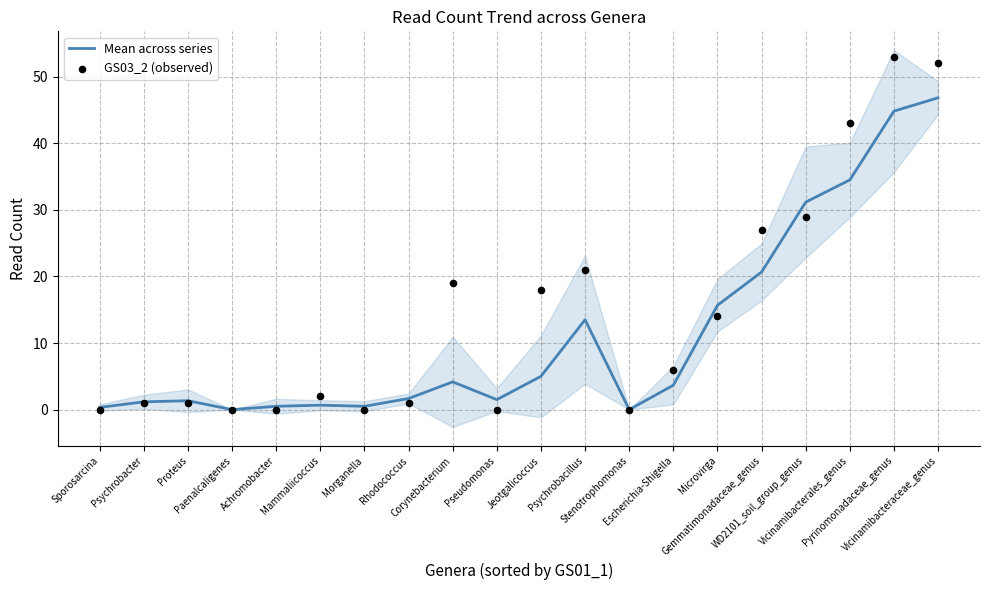

At which category is the sum across all series the highest?

Vicinamibacteraceae_genus